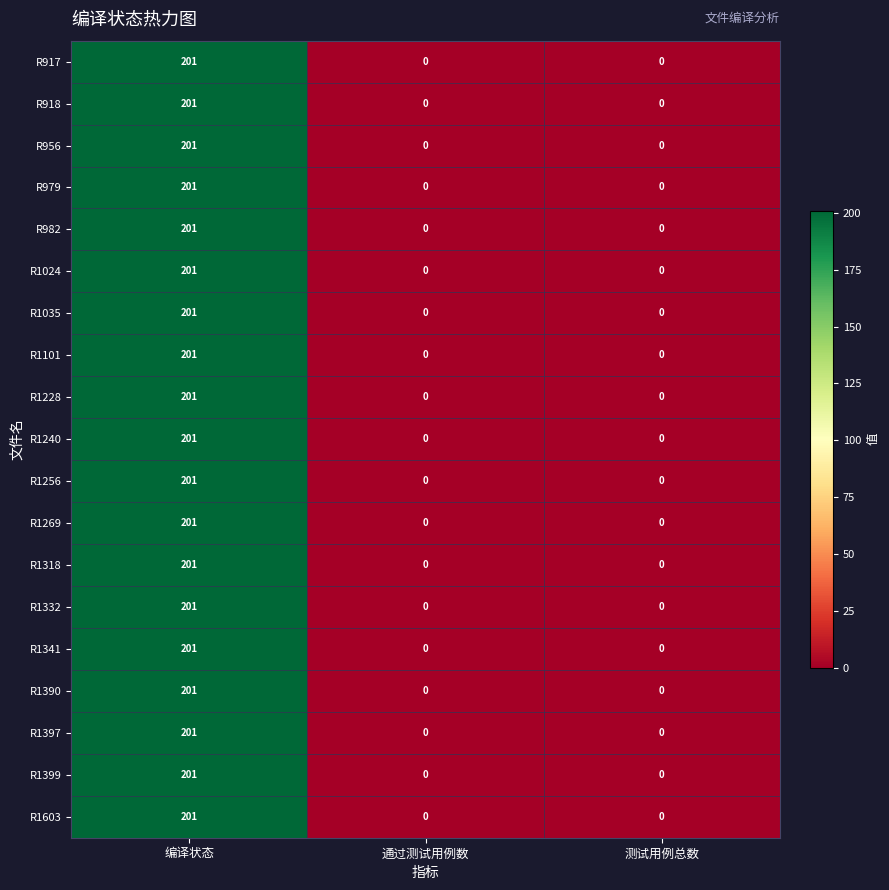

The R1397 series shows 69 at 测试用例总数. True or false?

False